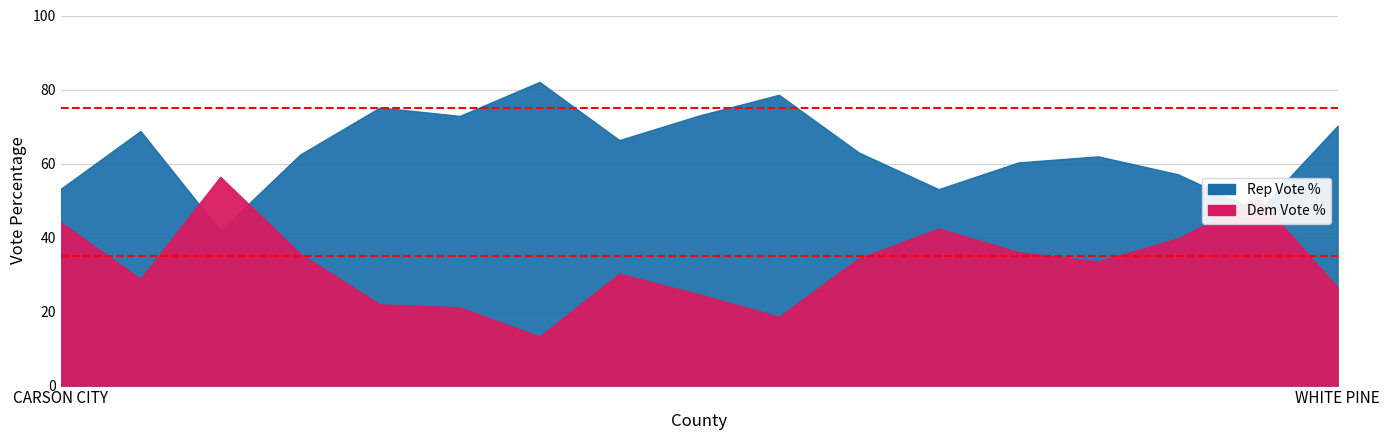

Which series has the largest range (max minus min)?

Dem Vote % (MEC usage)